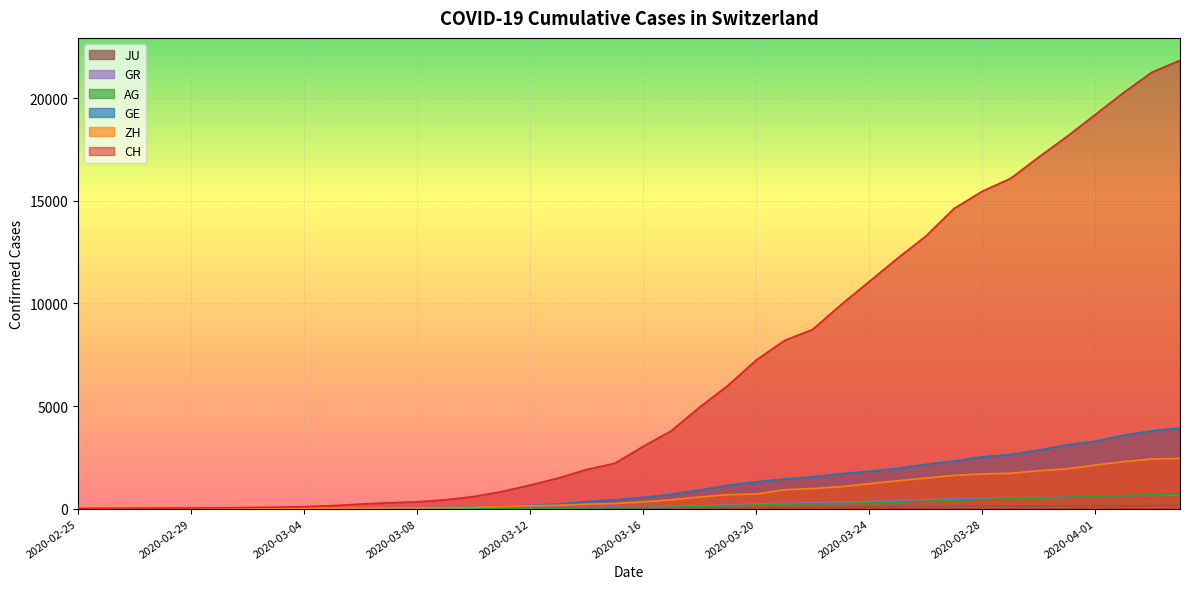

Which series changed the most between 2020-03-17 and 2020-03-21?

CH